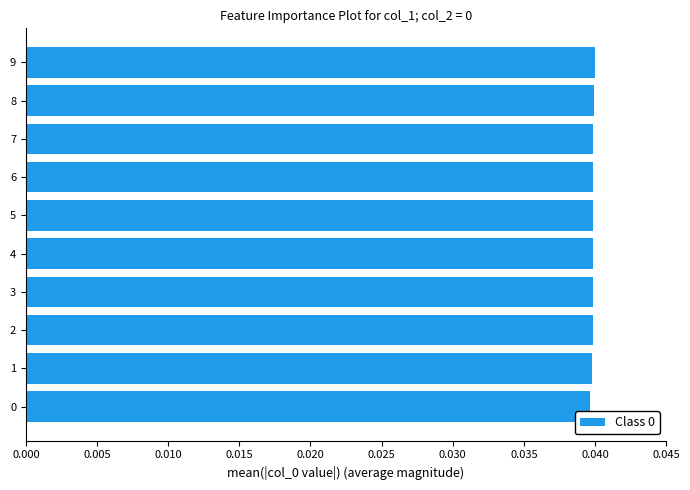

Count the number of categories in the chart.

10